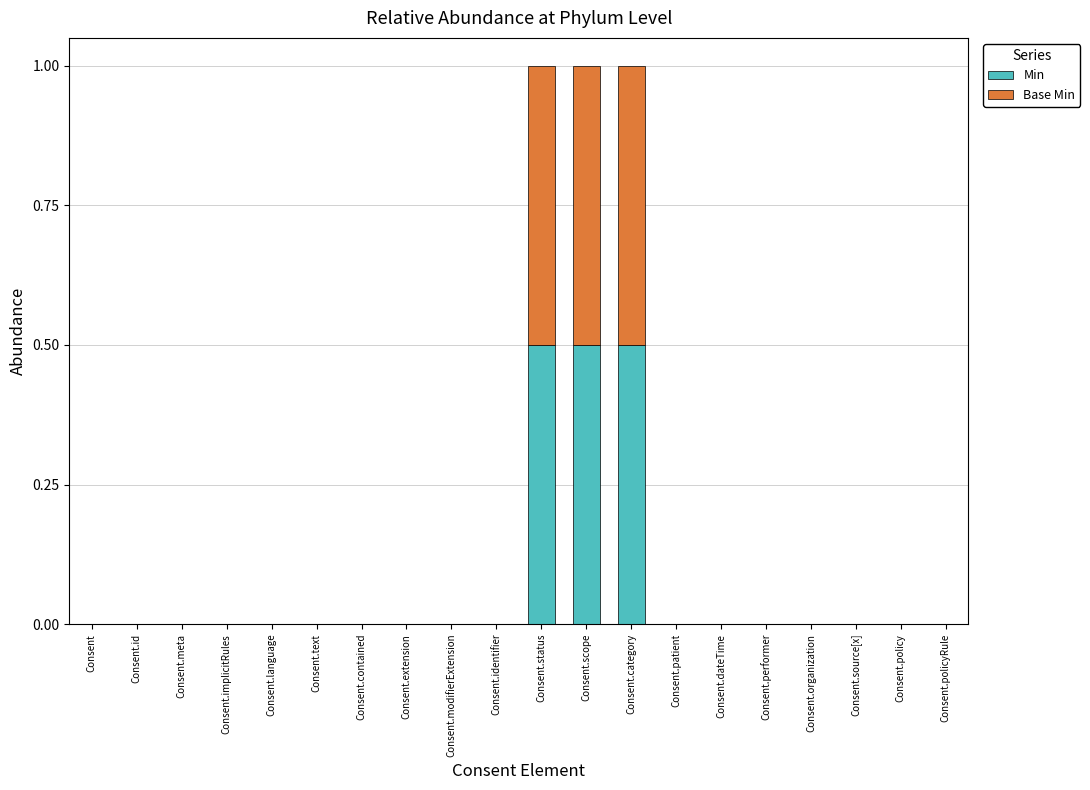

What is the sum of all Min values?

1.5